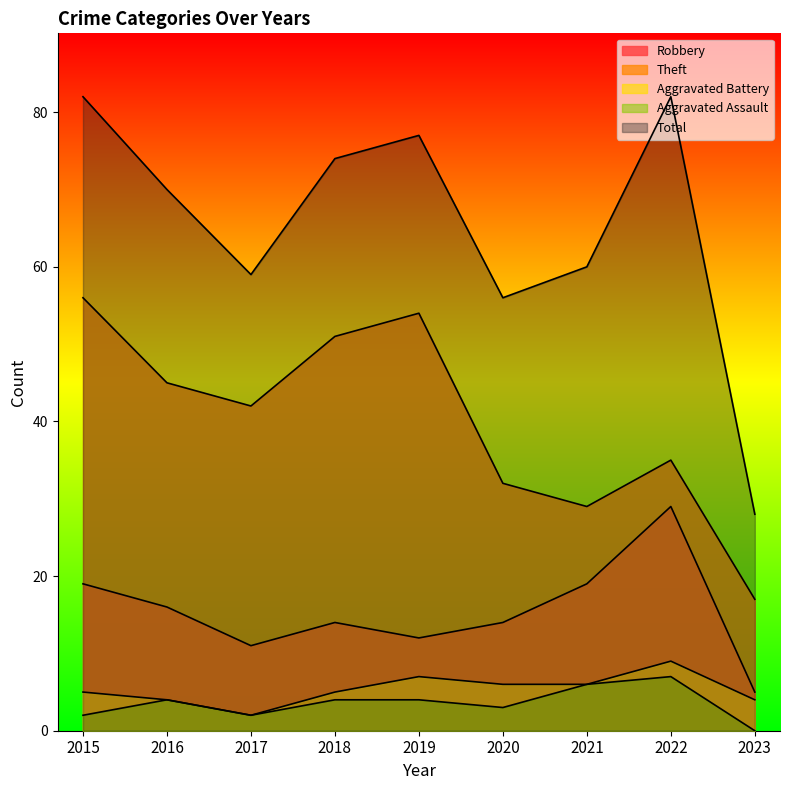

What is the value of the Robbery point at the 6th from the left?

14